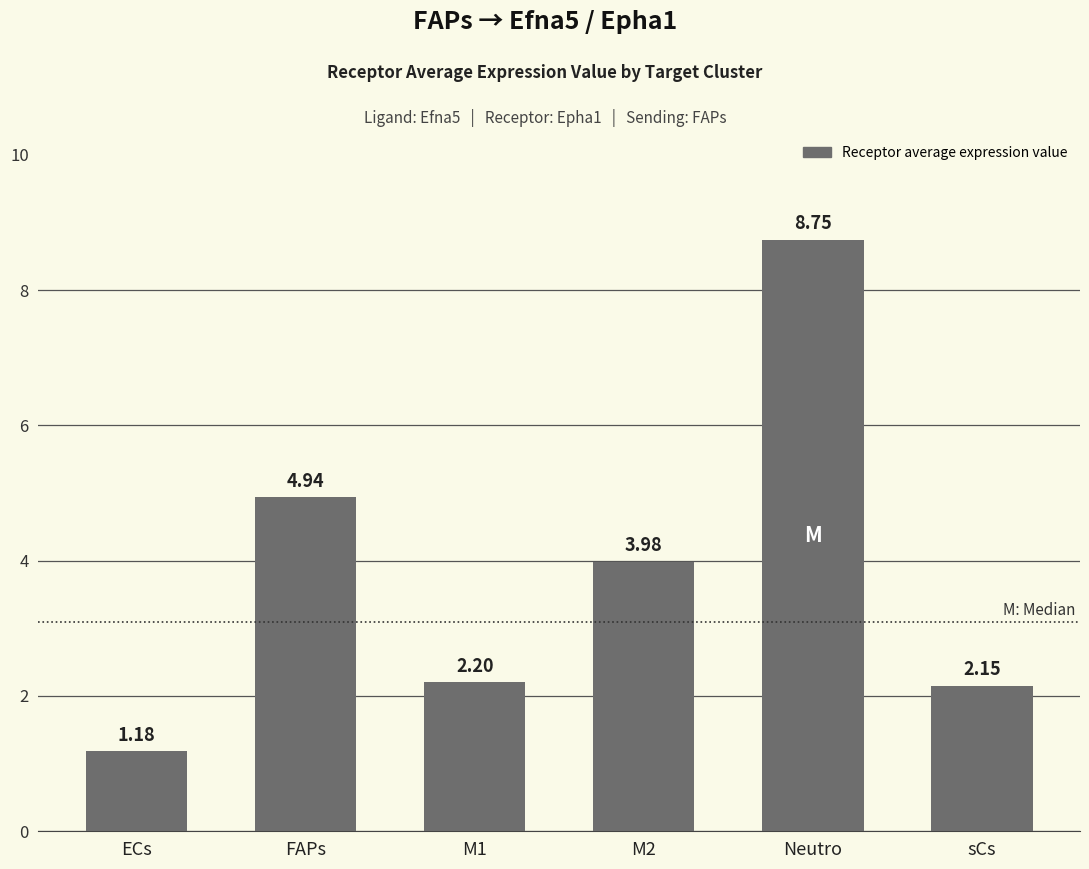

How many bars are there in total?

6